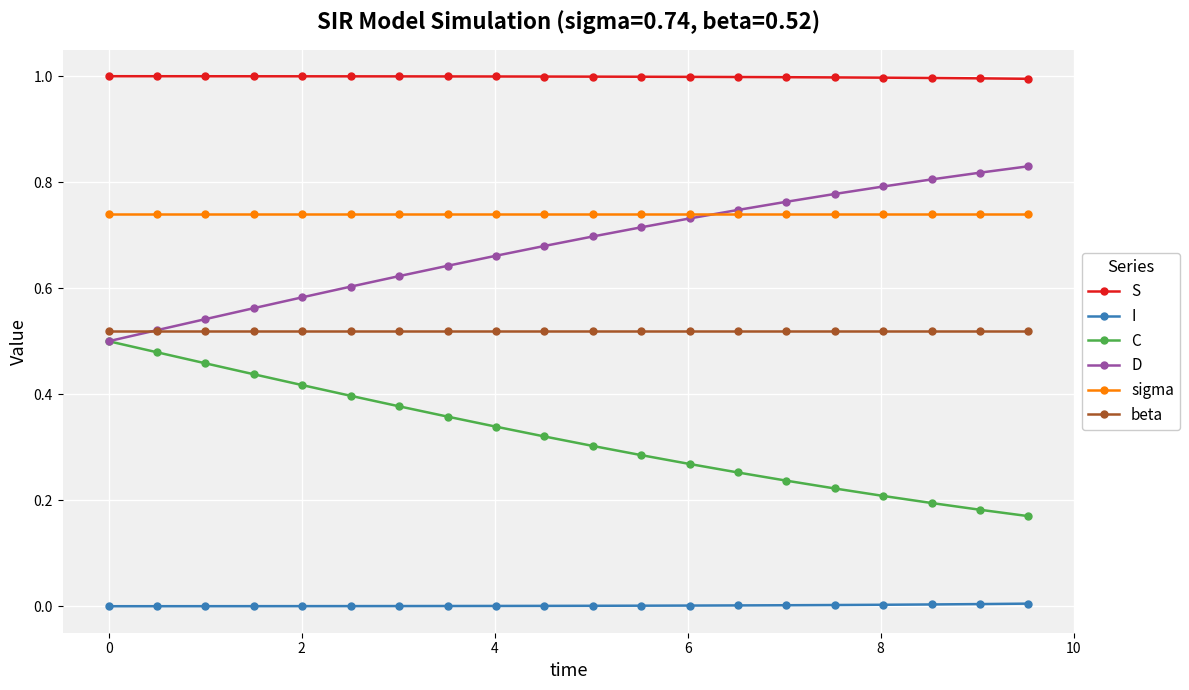

True or false: I and beta intersect in this chart.

False